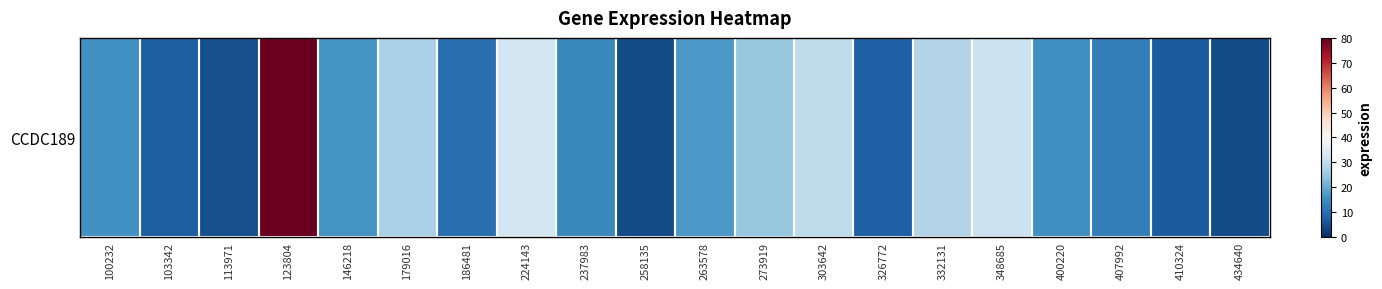

The value at 434640 is 2.6. True or false?

False